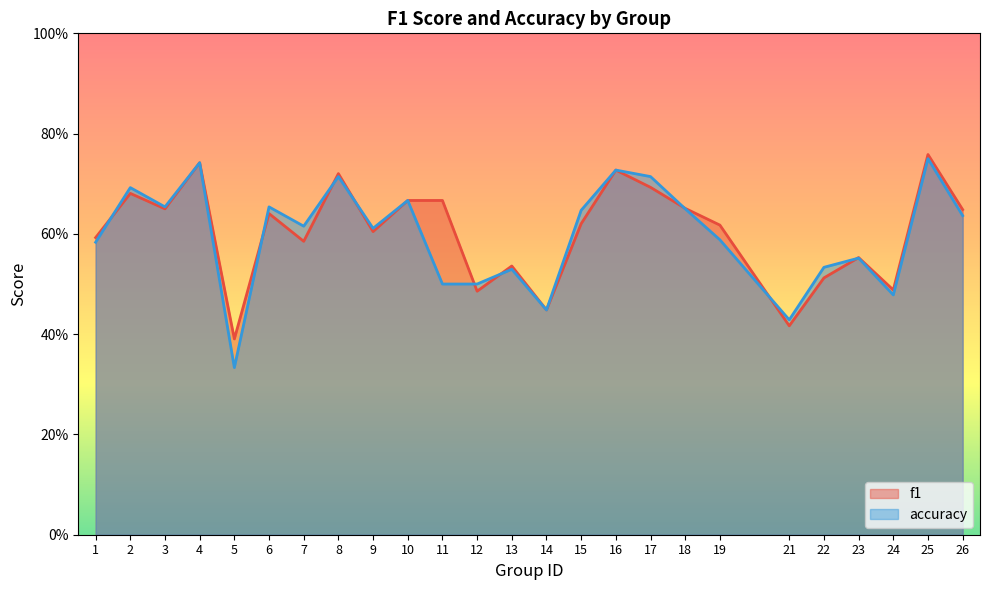

What is the minimum value for accuracy?

0.3